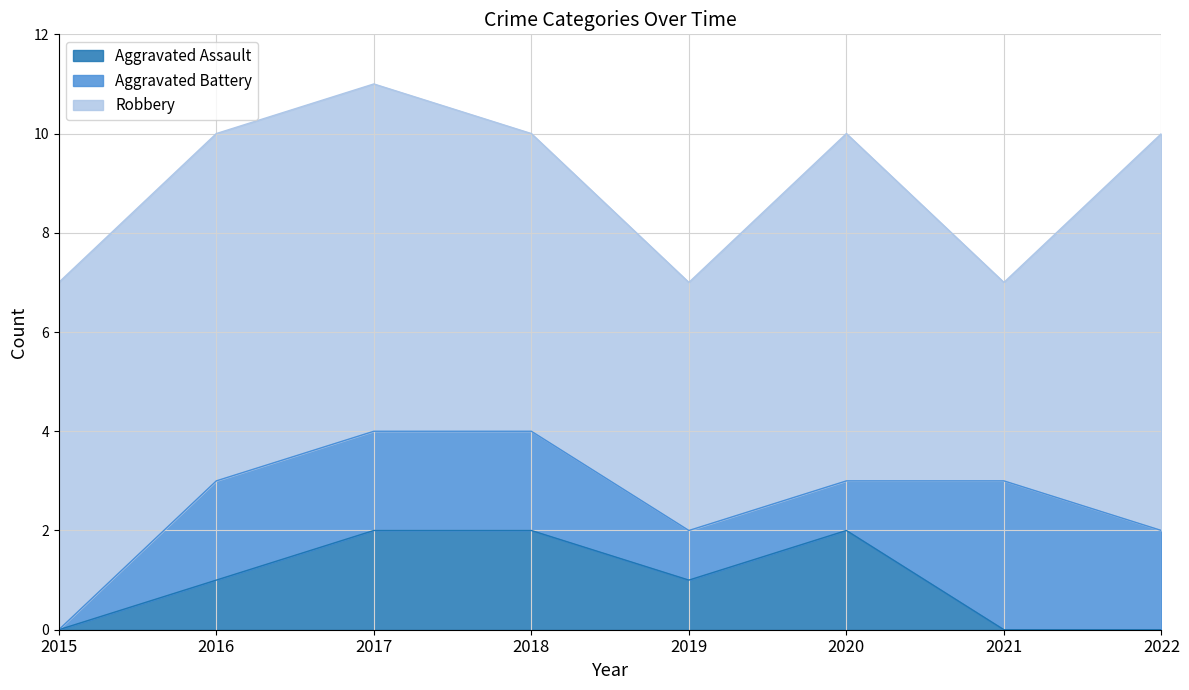

At how many categories does at least one series exceed 5?

6